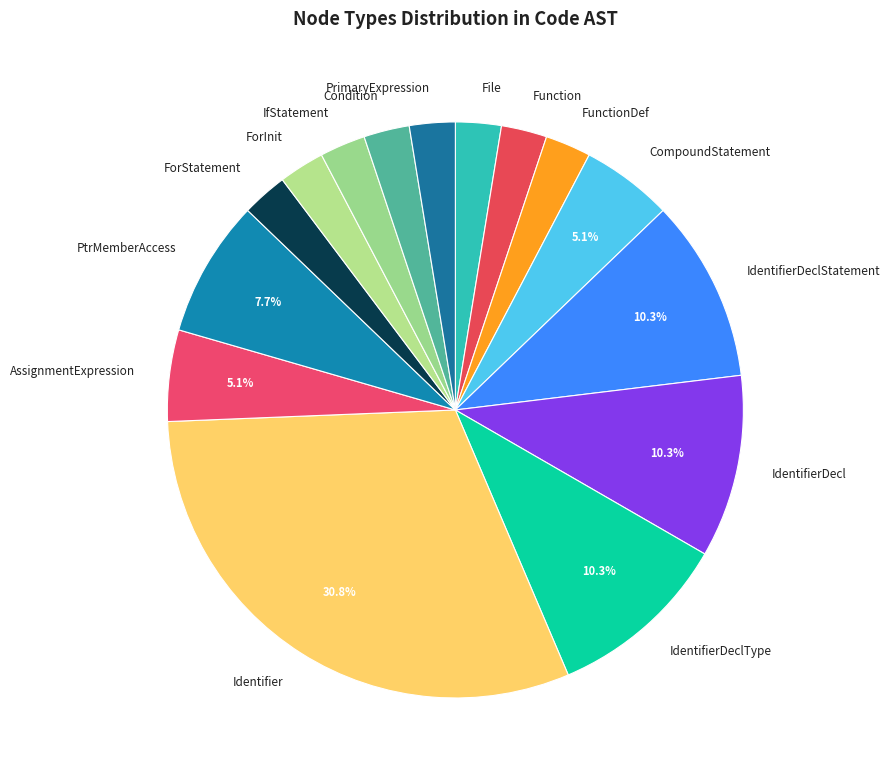

Count the number of slices in the pie.

15